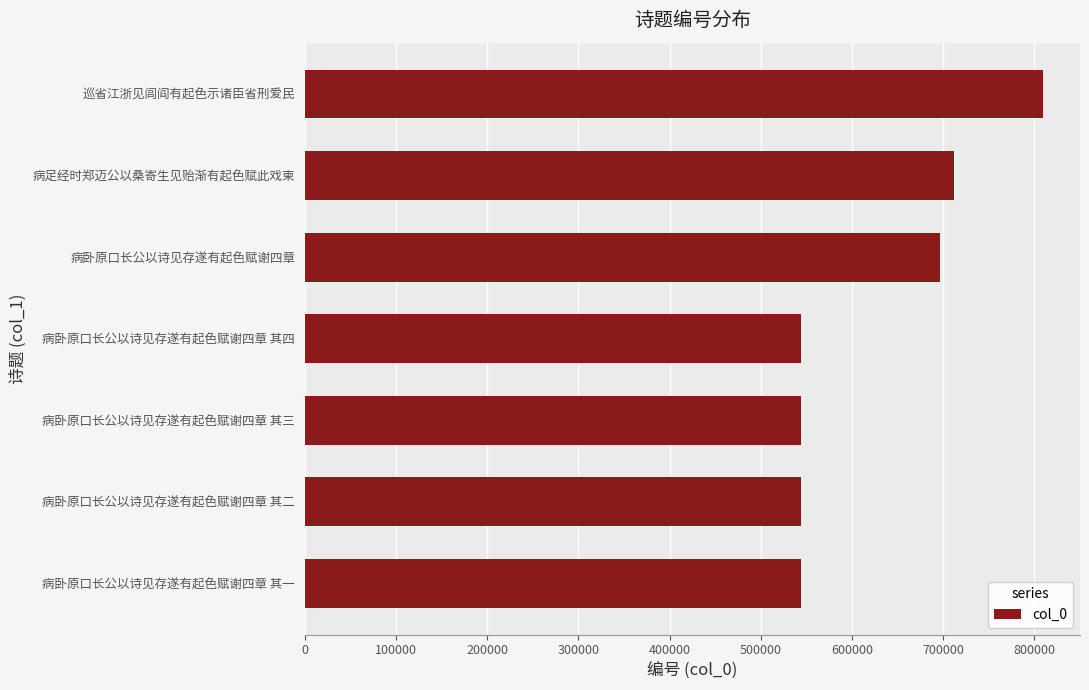

Which has a higher value, 病卧原口长公以诗见存遂有起色赋谢四章 其二 or 病卧原口长公以诗见存遂有起色赋谢四章?

病卧原口长公以诗见存遂有起色赋谢四章